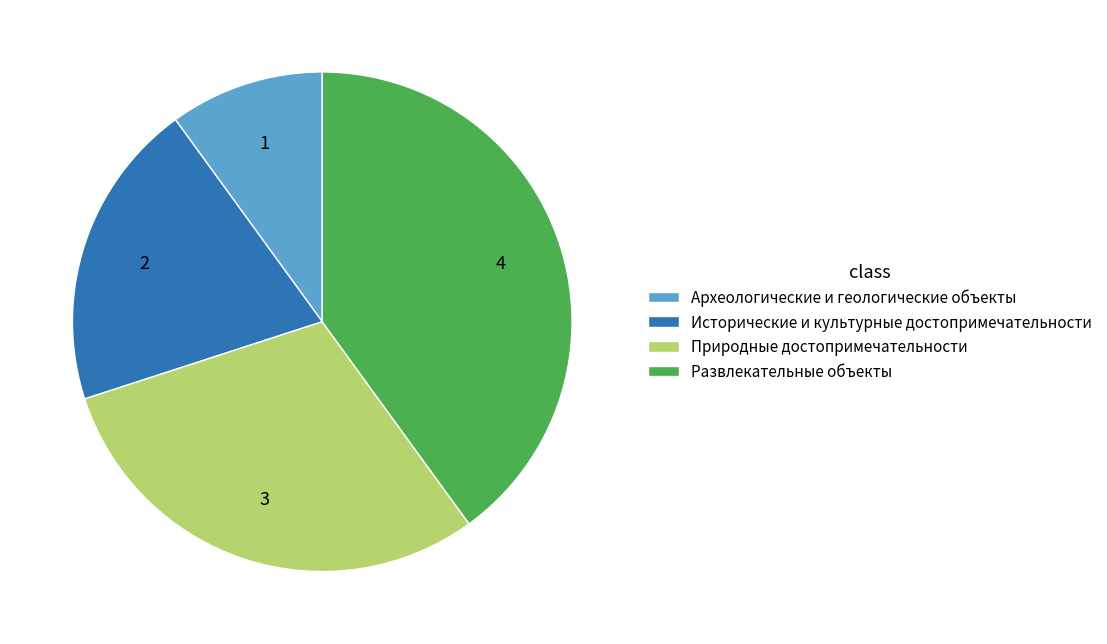

Which category has the biggest portion of the pie?

Развлекательные объекты